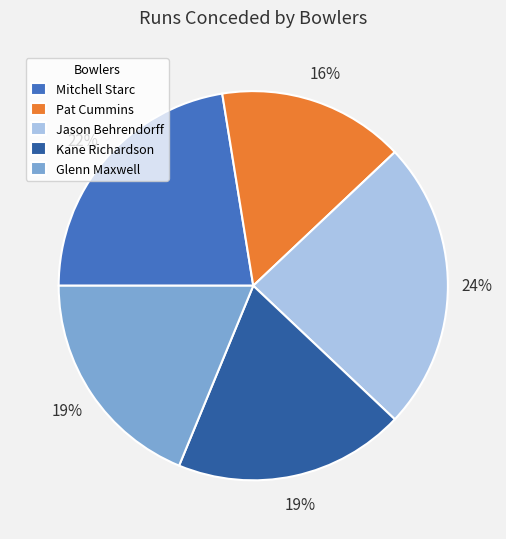

Does Jason Behrendorff account for over 50% of the chart?

No